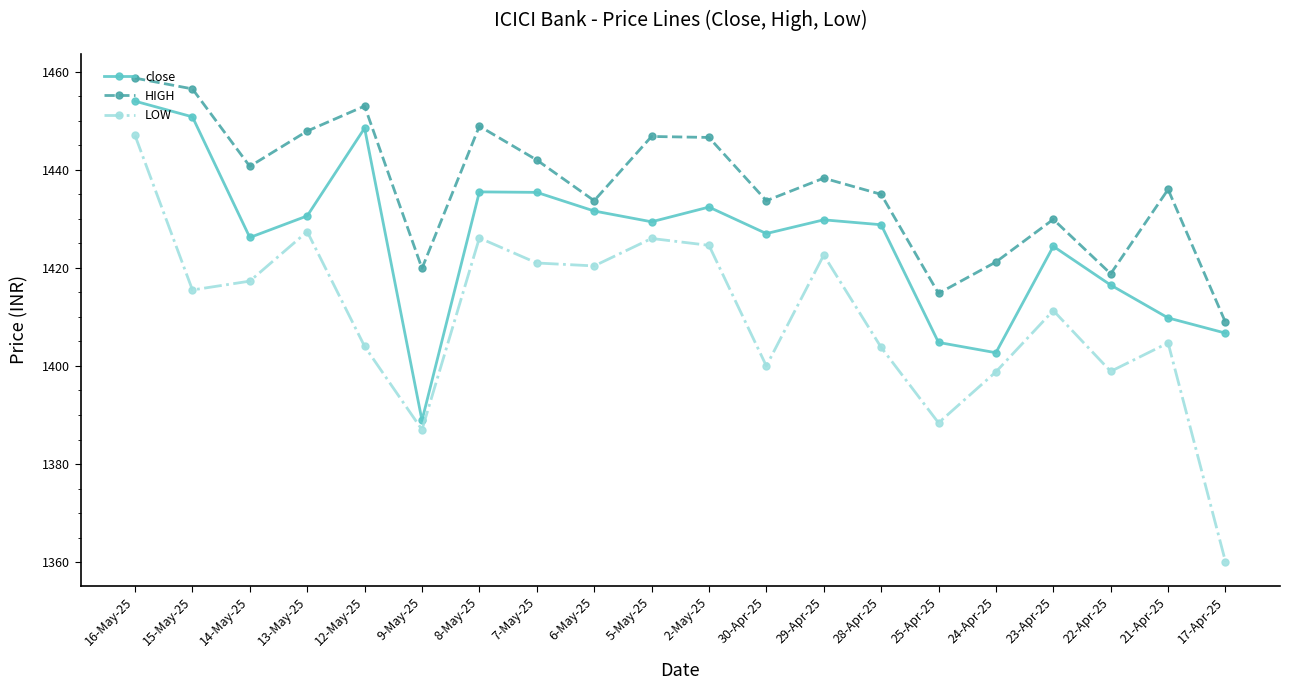

What is the approximate value of LOW at 17-Apr-25?

1360.1